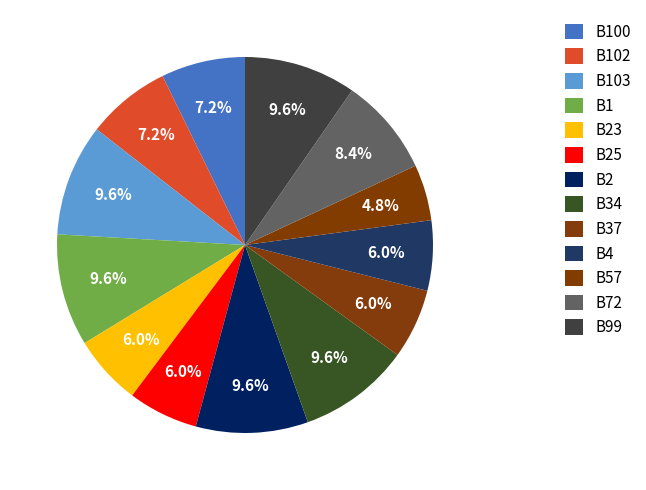

Which category has the smallest portion of the pie?

B57